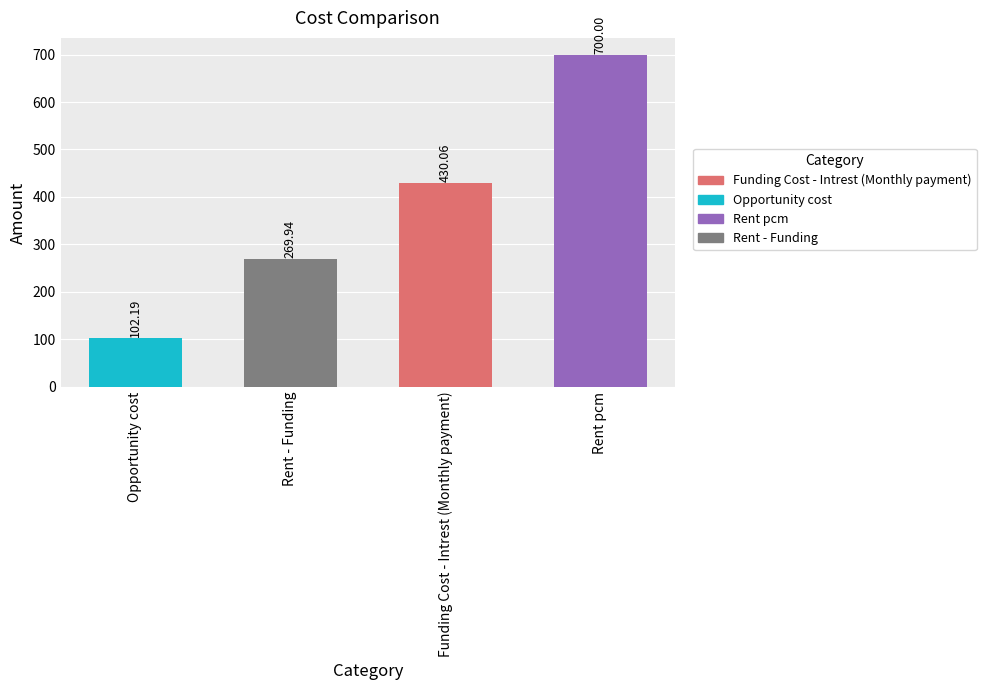

Which has a higher value, Funding Cost - Intrest (Monthly payment) or Rent pcm?

Rent pcm